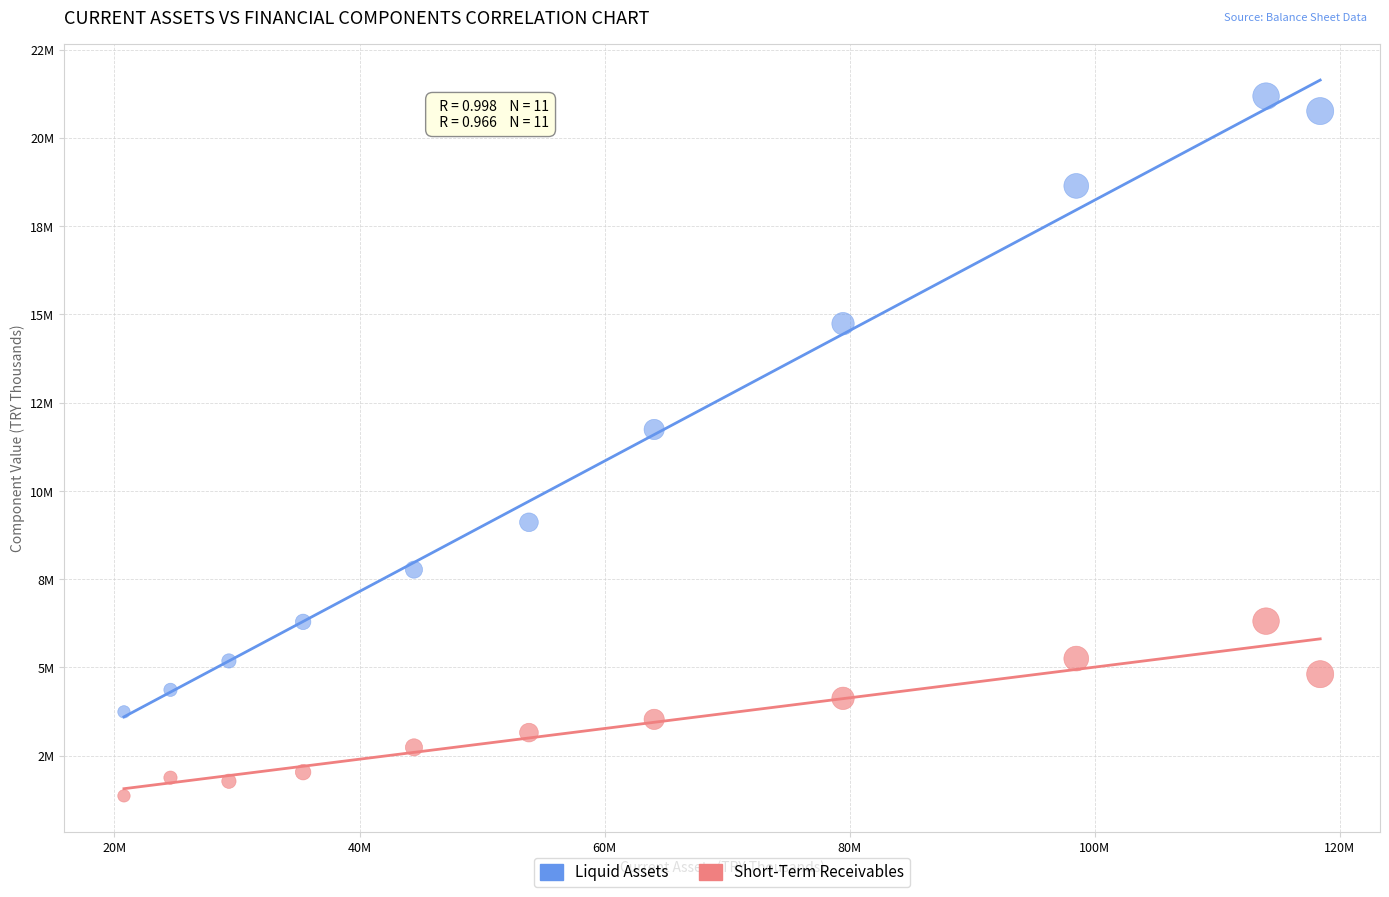

Which series reaches the minimum Y coordinate?

Short-Term Receivables